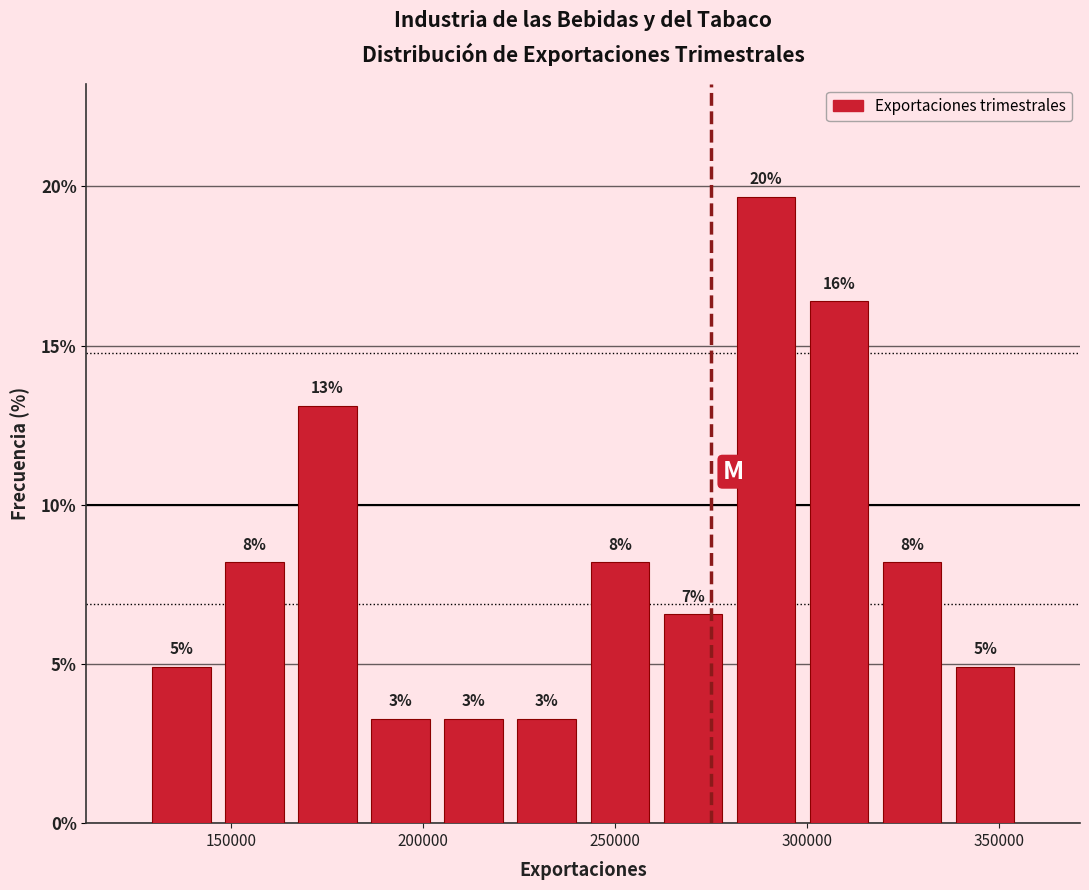

Read against the x-axis, roughly where is the centre of the tallest bar?

290000